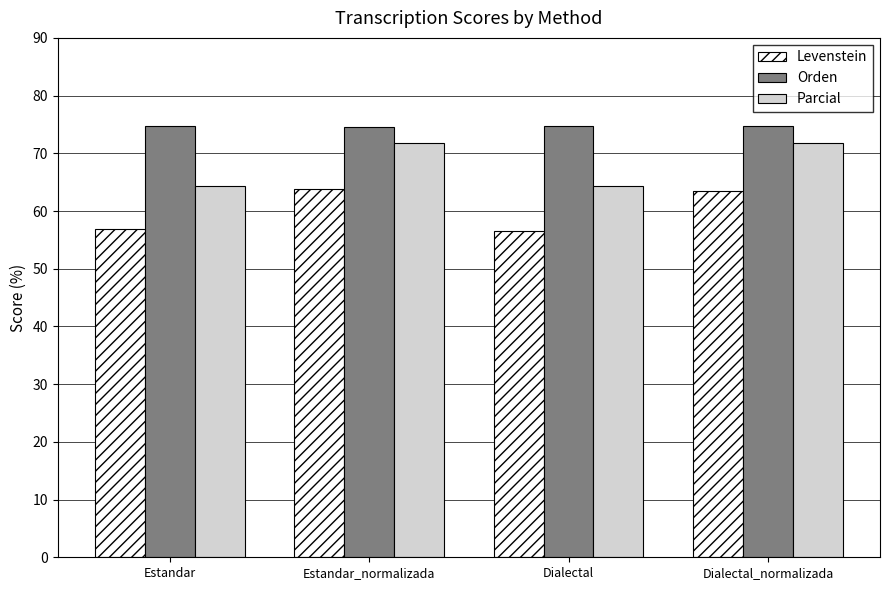

How many values in the Parcial series exceed 71?

2